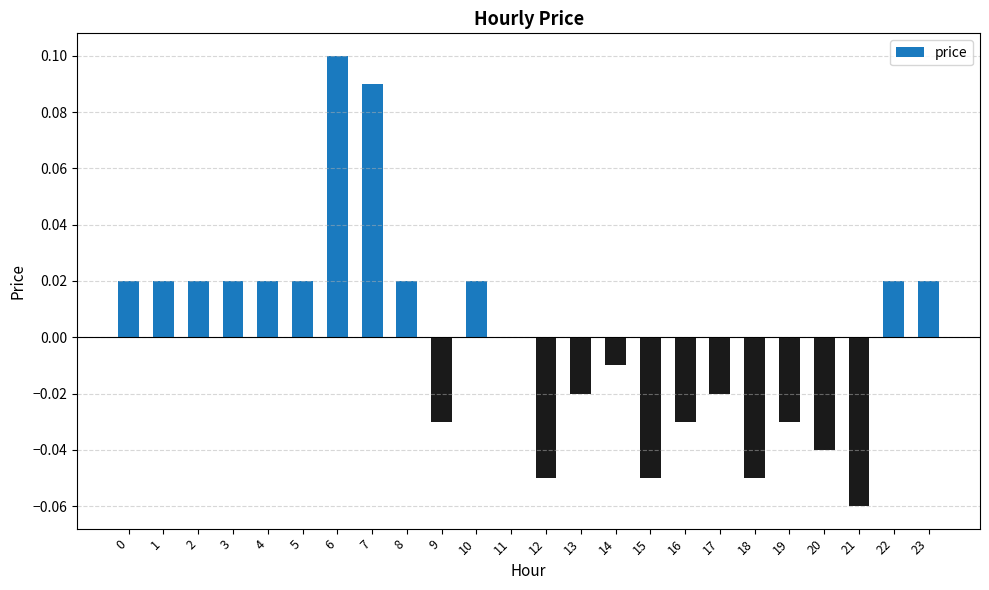

Which has a higher value, 18 or 6?

6